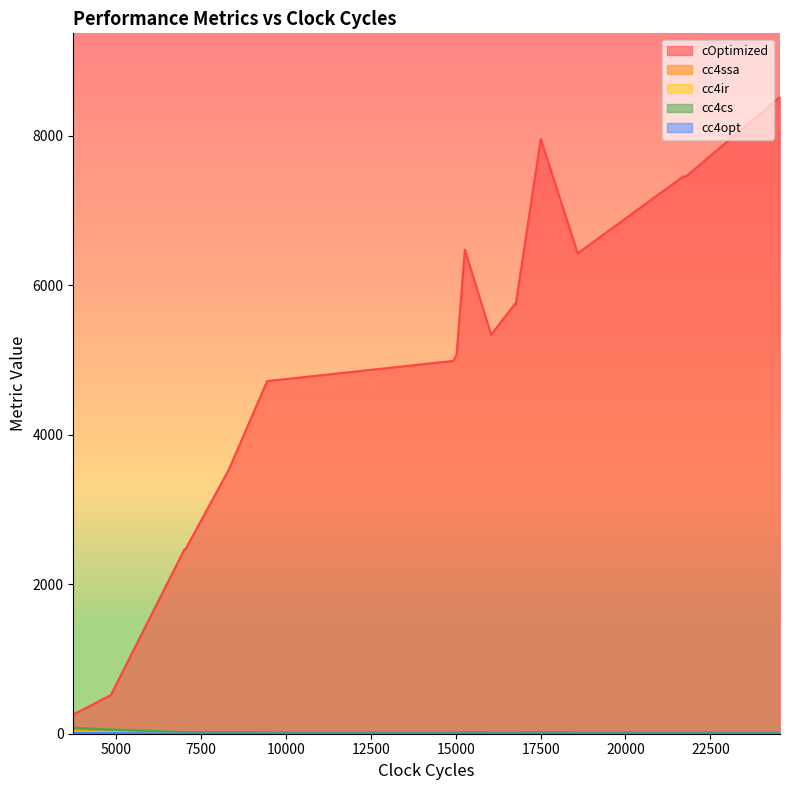

At how many categories does at least one series exceed 5448?

9